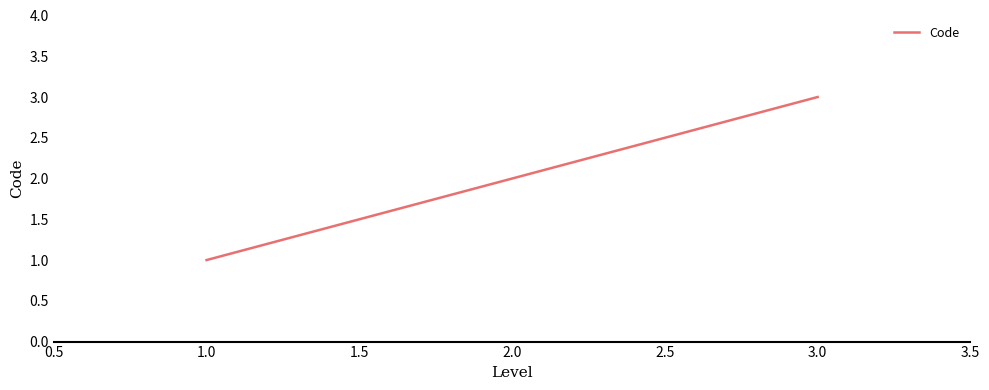

Which label corresponds to the smallest value in the chart?

1.0